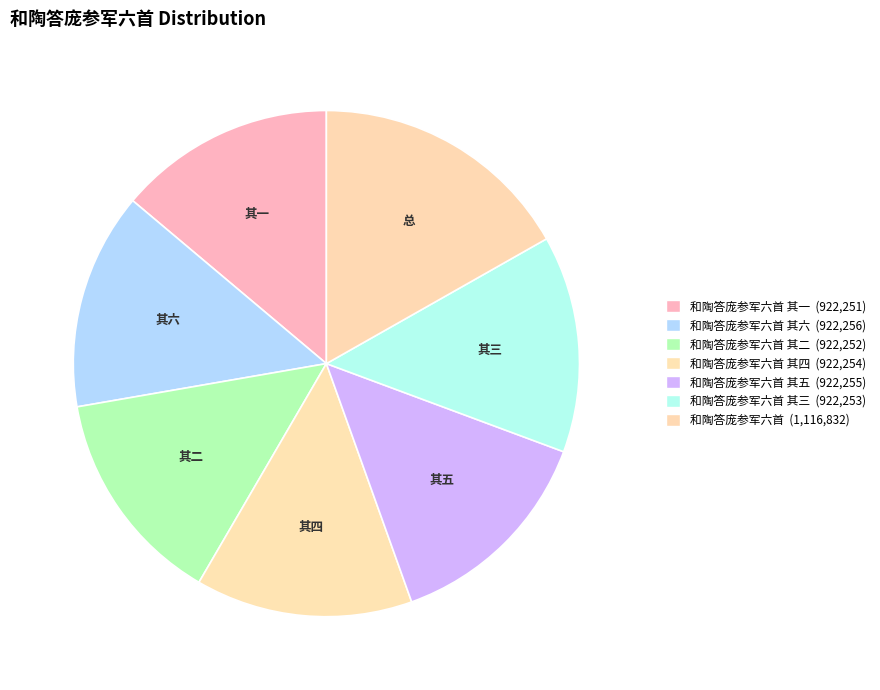

Count the number of slices in the pie.

7